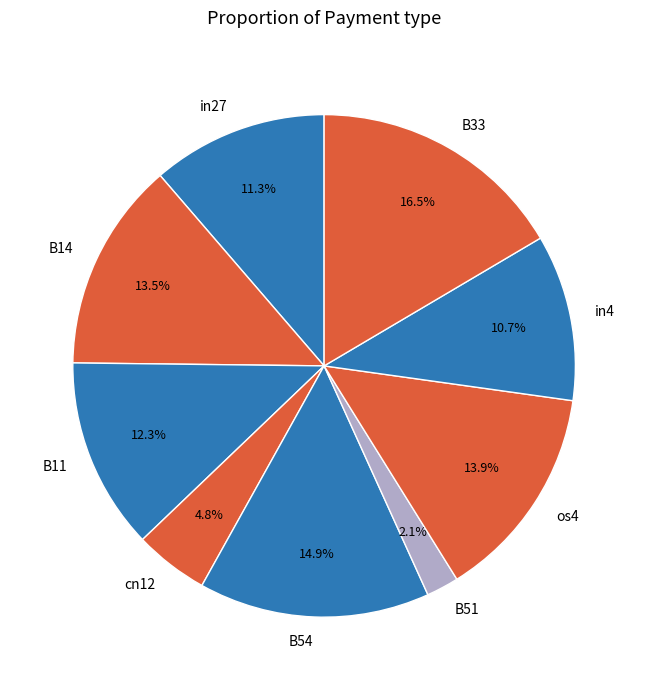

To the nearest percent, what is the combined percentage of in27 and B11?

24%